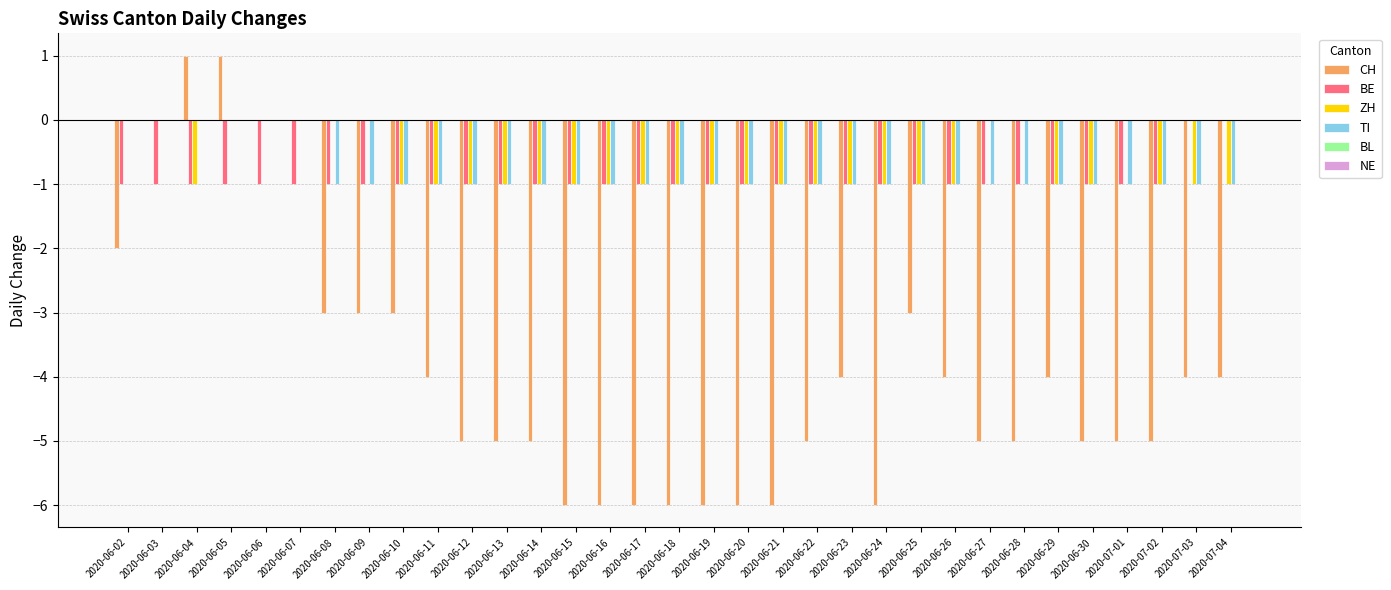

Is the value of TI at 2020-07-02 greater than the value of BE at 2020-07-04?

No